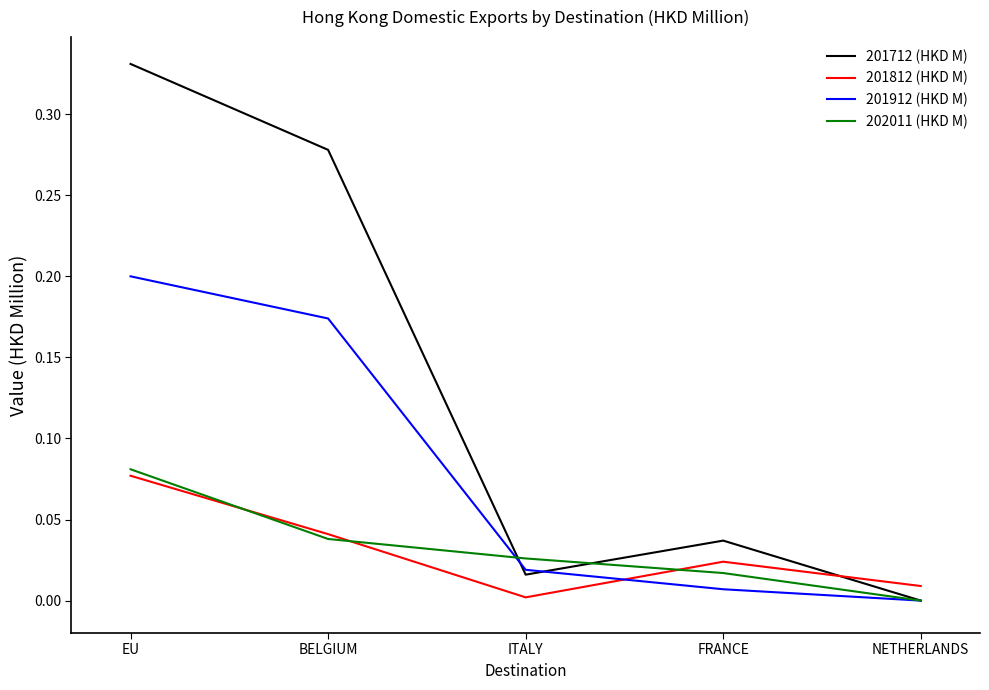

Where do 201712 (HKD M) and 201812 (HKD M) first cross each other?

FRANCE and NETHERLANDS